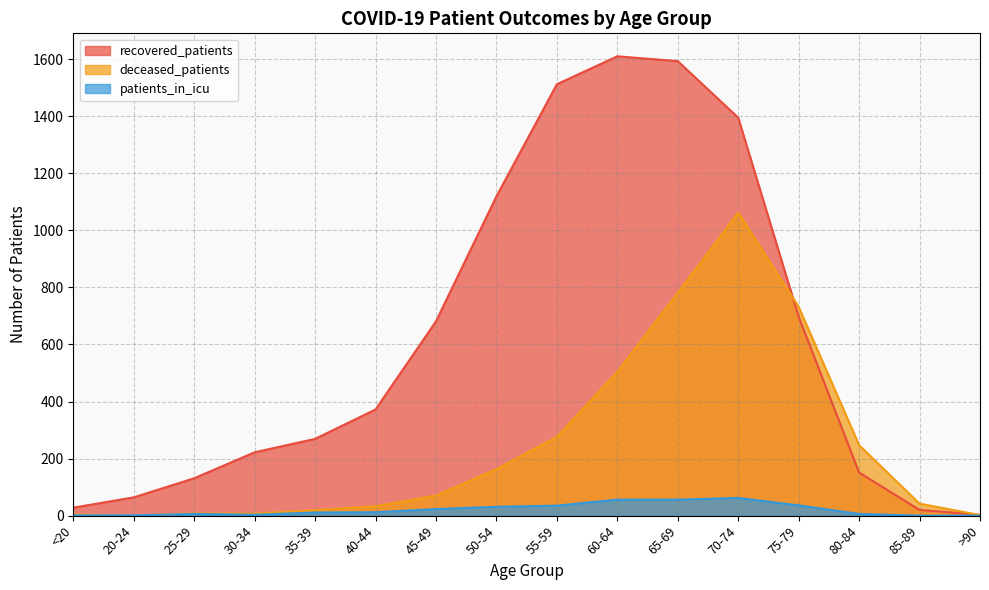

The value of deceased_patients at 45-49 is 70. True or false?

True